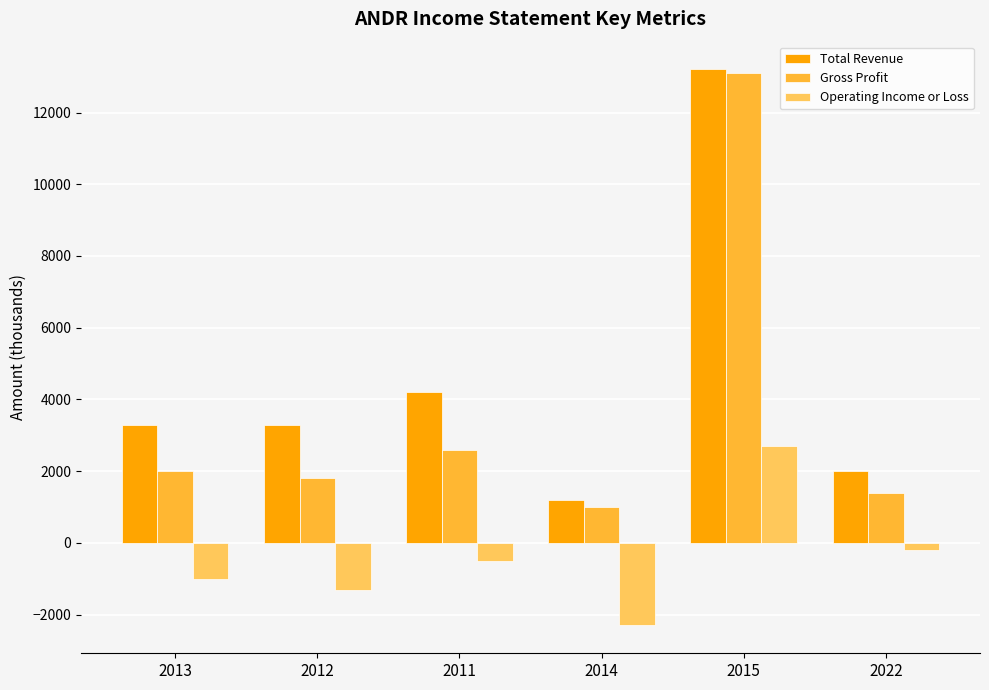

Rank the series by their average value, from lowest to highest.

Operating Income or Loss, Gross Profit, Total Revenue